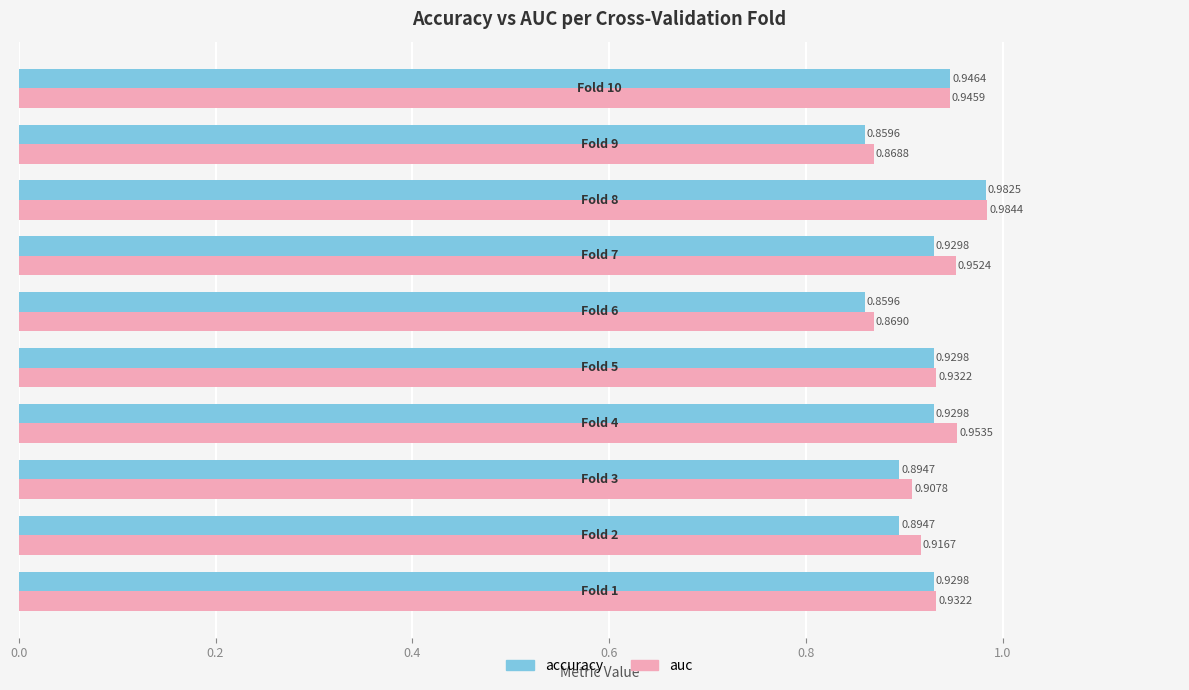

Which series has the largest total across all categories?

auc